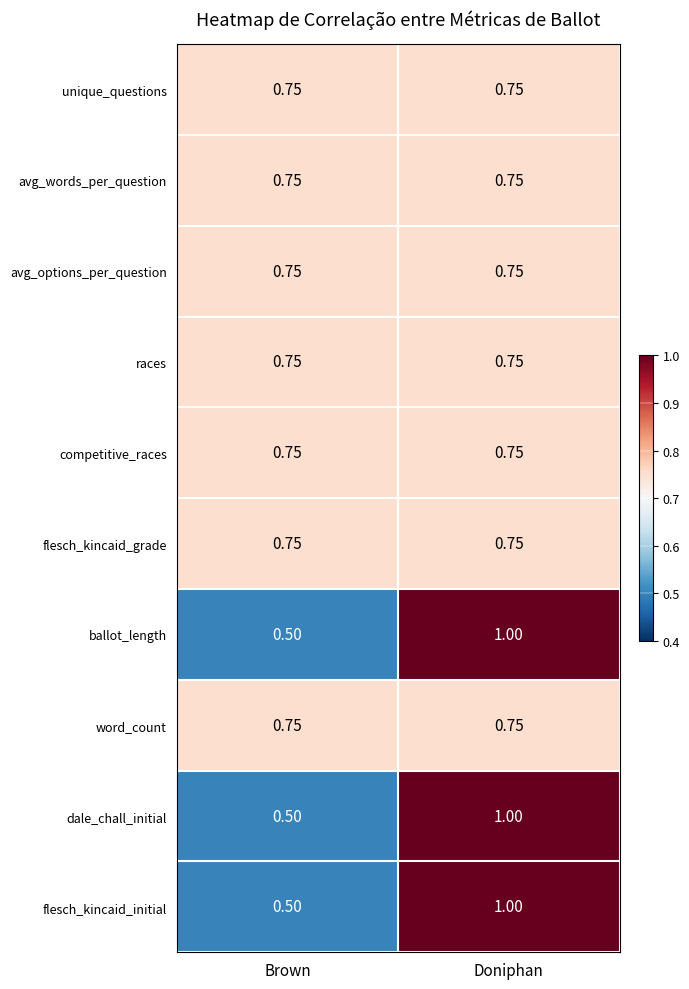

At which category does the chart reach its minimum across all series?

Brown